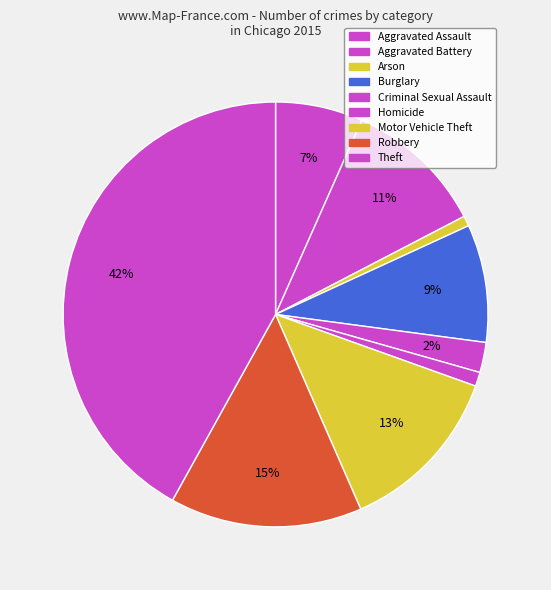

What is the ratio of the value at Criminal Sexual Assault to the value at Robbery?

0.2